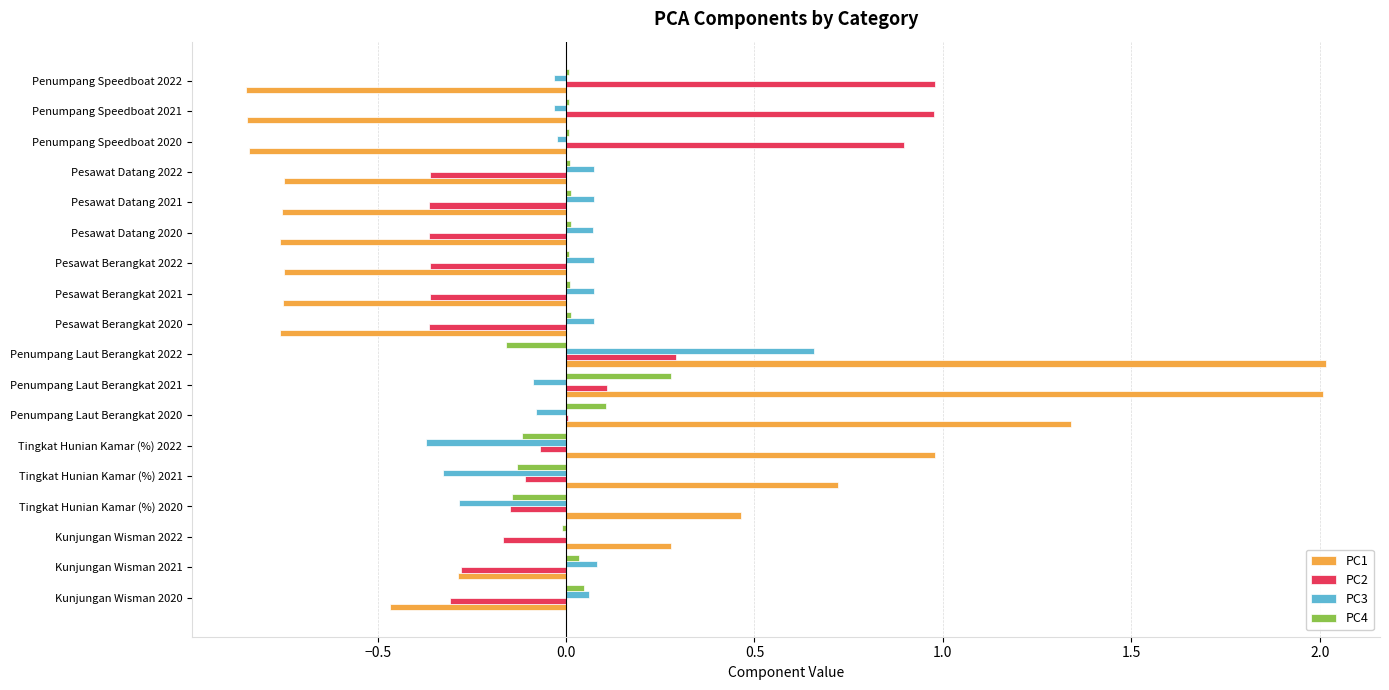

Which category has the highest value in the PC3 series?

Penumpang Laut Berangkat 2022